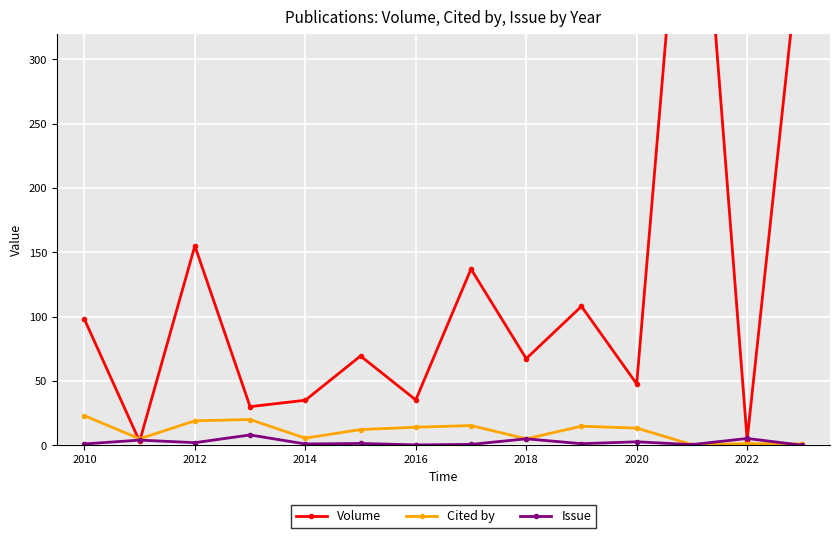

The Cited by series shows 23.0 at 2010. True or false?

True